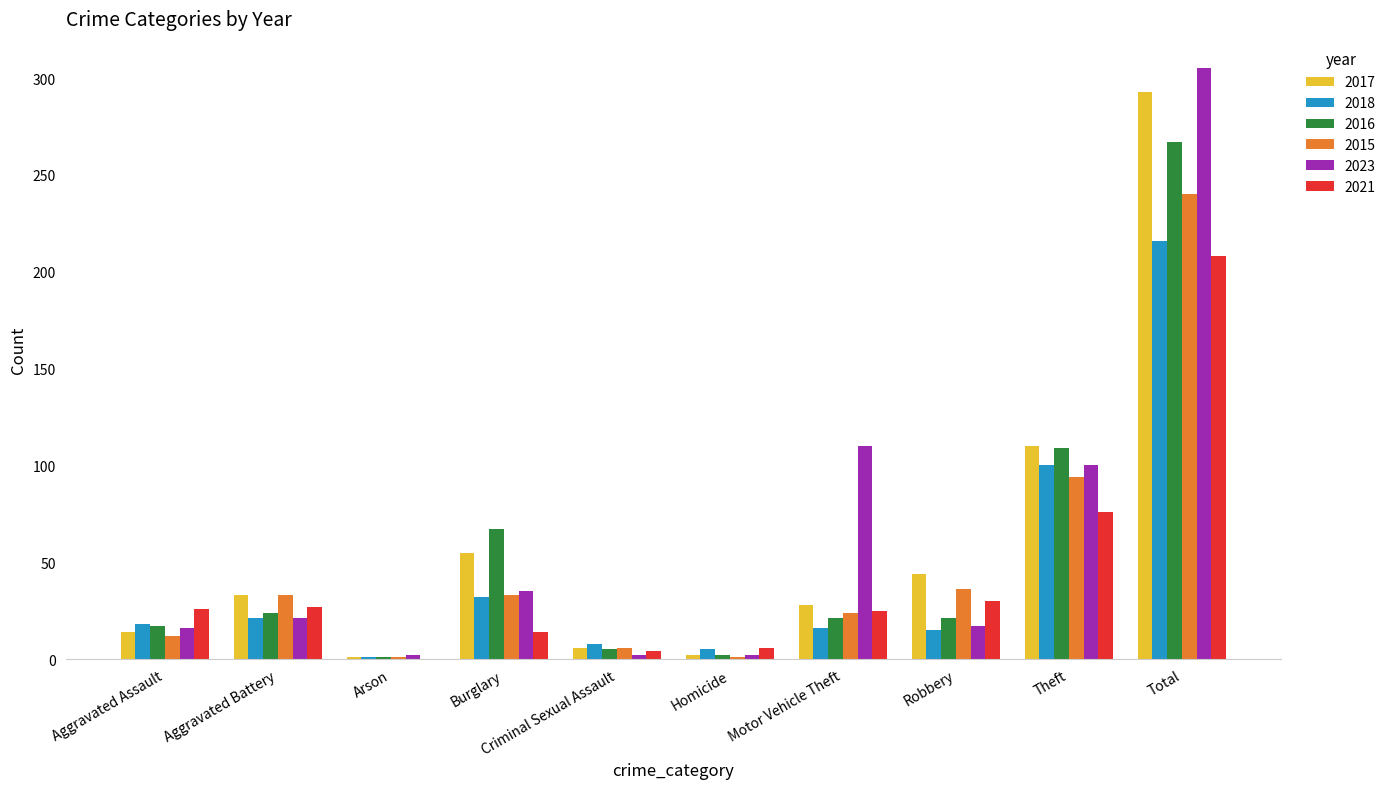

Is the value of 2017 at Burglary greater than the value of 2023 at Total?

No